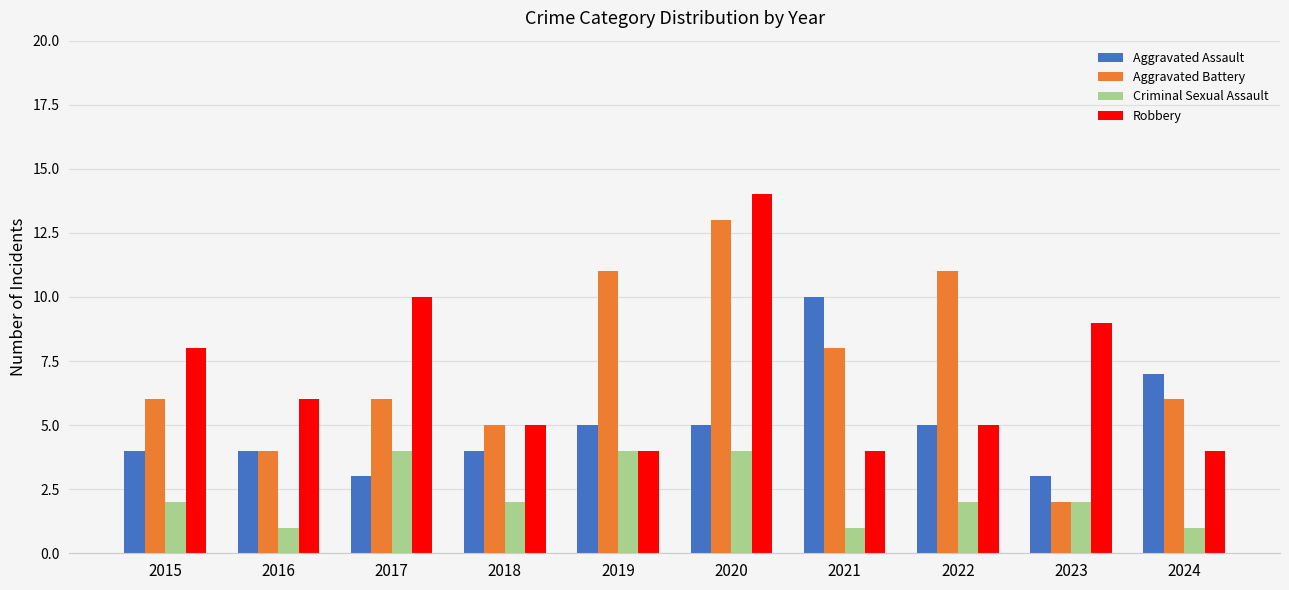

What is the sum of all Robbery values?

69